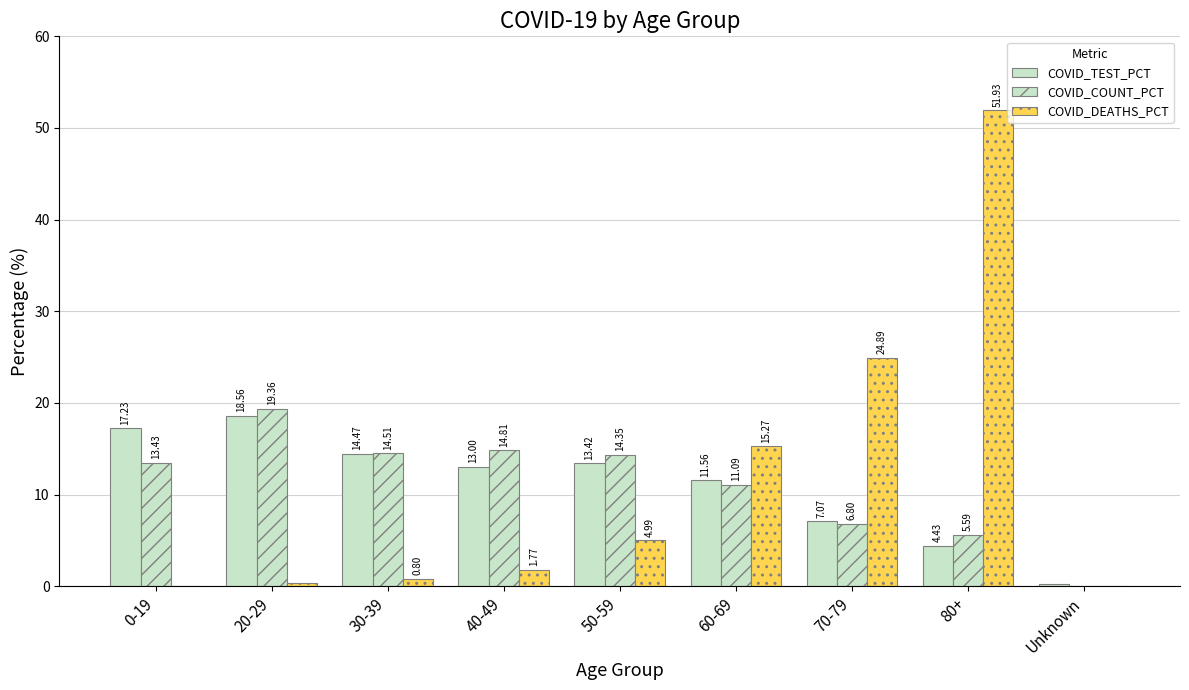

Reading right to left, list all the values displayed in this chart.

COVID_TEST_PCT: 0.3	4.4	7.1	11.6	13.4	13.0	14.5	18.6	17.2
COVID_COUNT_PCT: 0.1	5.6	6.8	11.1	14.3	14.8	14.5	19.4	13.4
COVID_DEATHS_PCT: 0.0	51.9	24.9	15.3	5.0	1.8	0.8	0.3	0.1